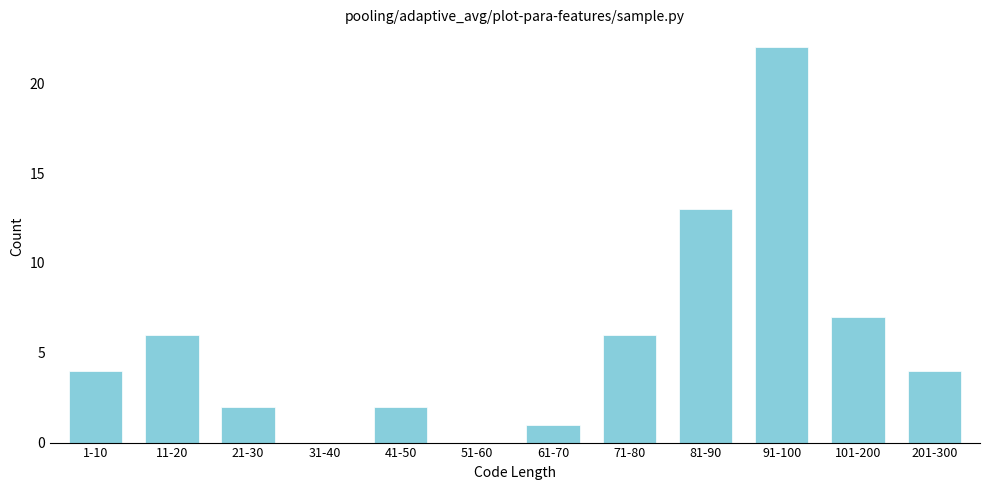

Reading left to right, extract all data points from this chart.

1-10=4	11-20=6	21-30=2	31-40=0	41-50=2	51-60=0	61-70=1	71-80=6	81-90=13	91-100=22	101-200=7	201-300=4